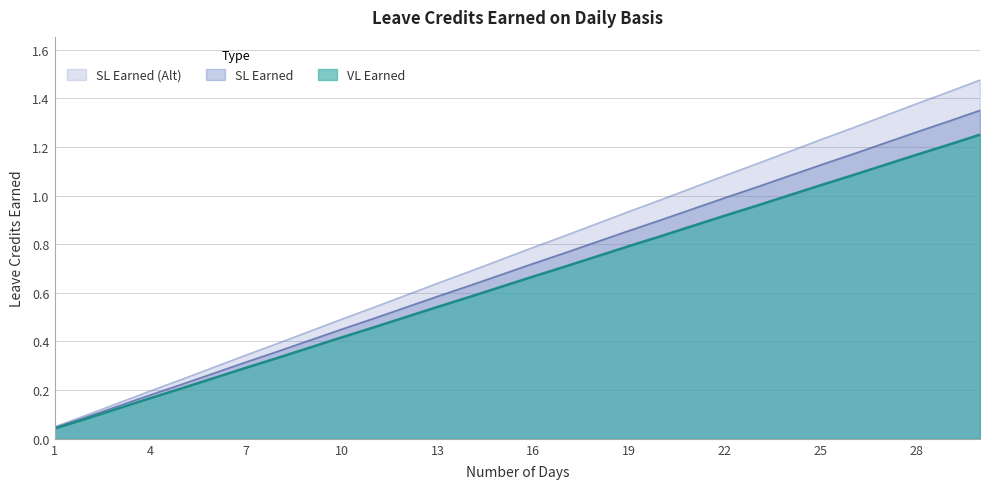

Does the chart have visible grid lines?

Yes